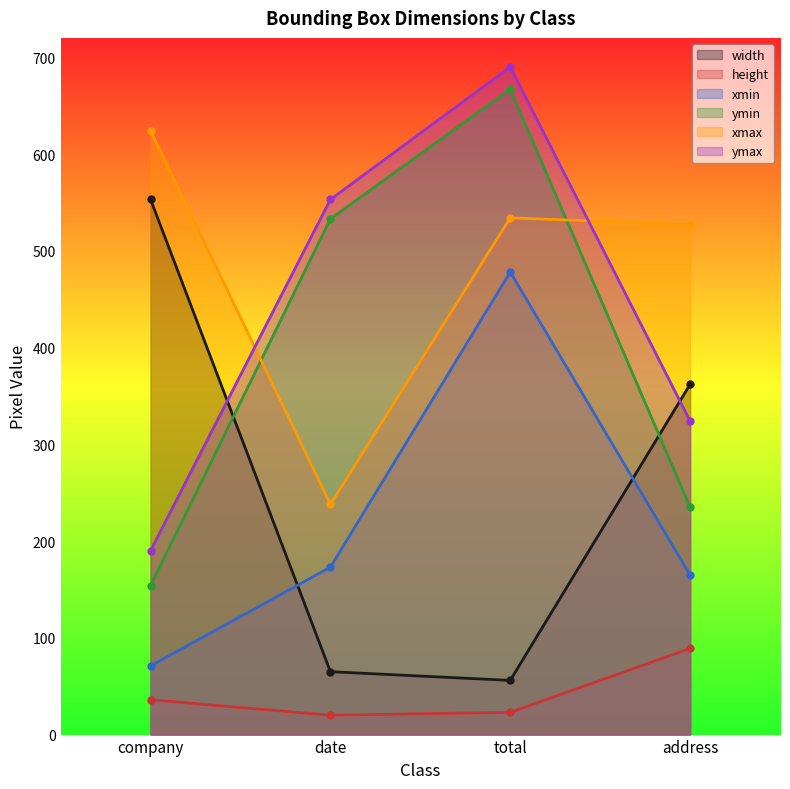

Is it true that xmax equals 534 at total?

True